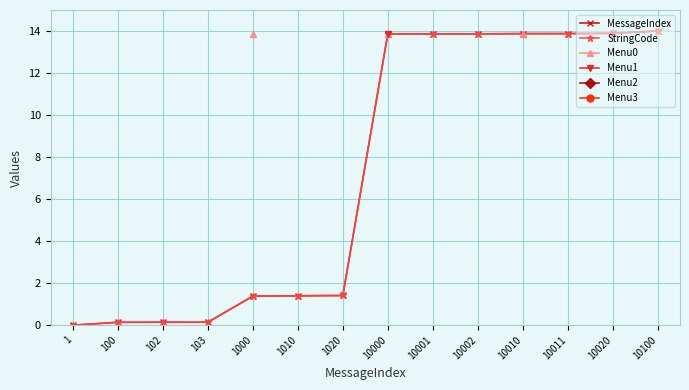

True or false: Menu3 and Menu1 cross at least once.

False